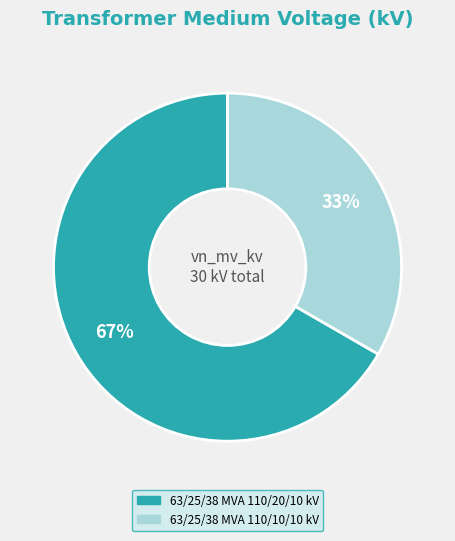

True or false: 63/25/38 MVA 110/20/10 kV accounts for 54% of the total.

False